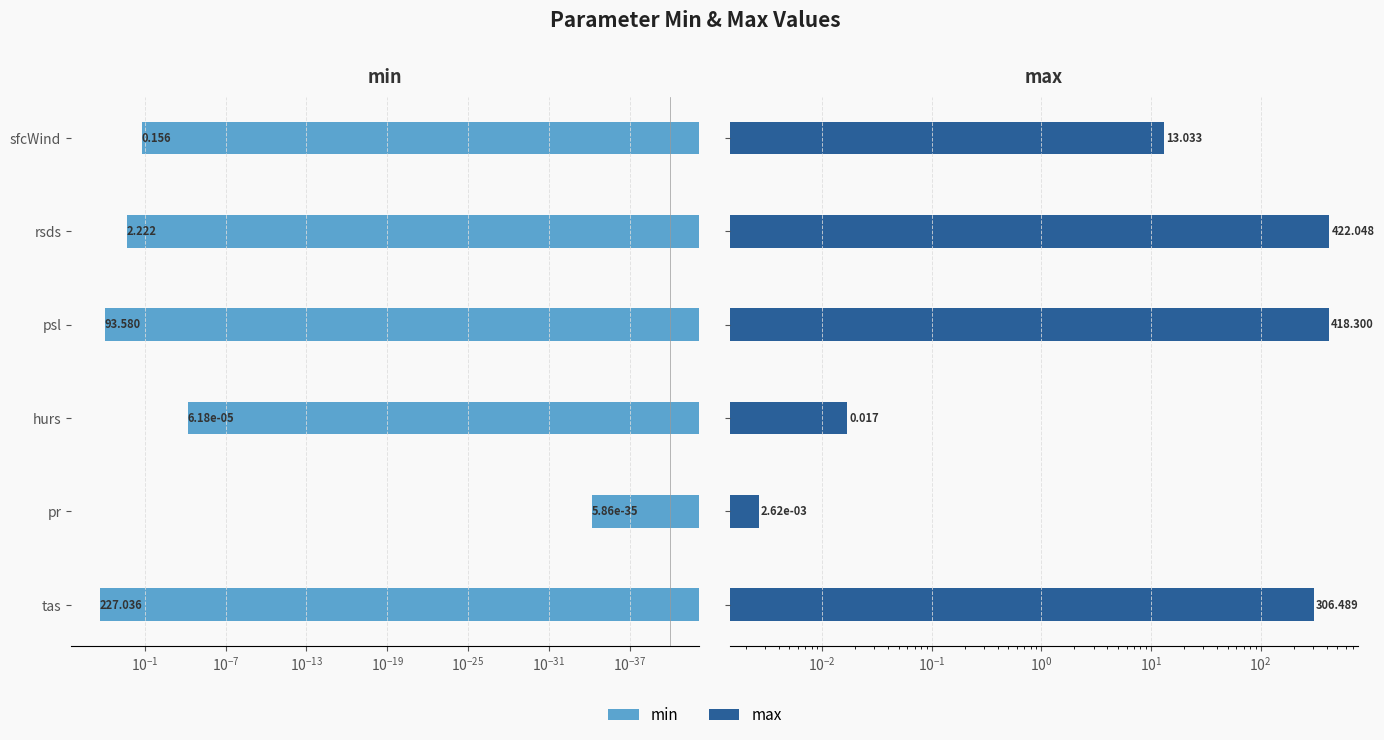

The min series shows 227.0 at tas. True or false?

True